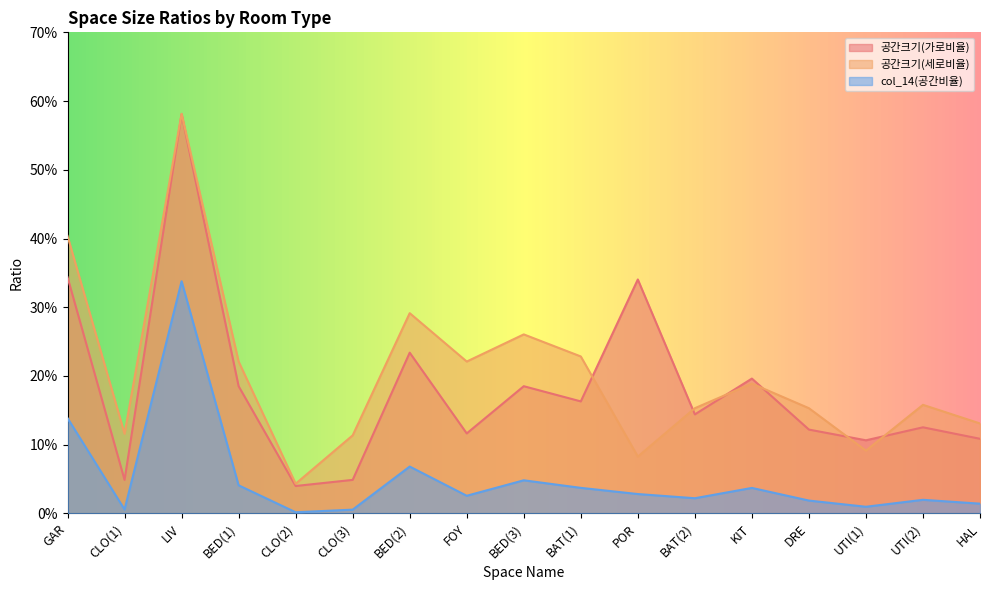

List the series in order of their peak value, highest first.

공간크기(세로비율), 공간크기(가로비율), col_14(공간비율)